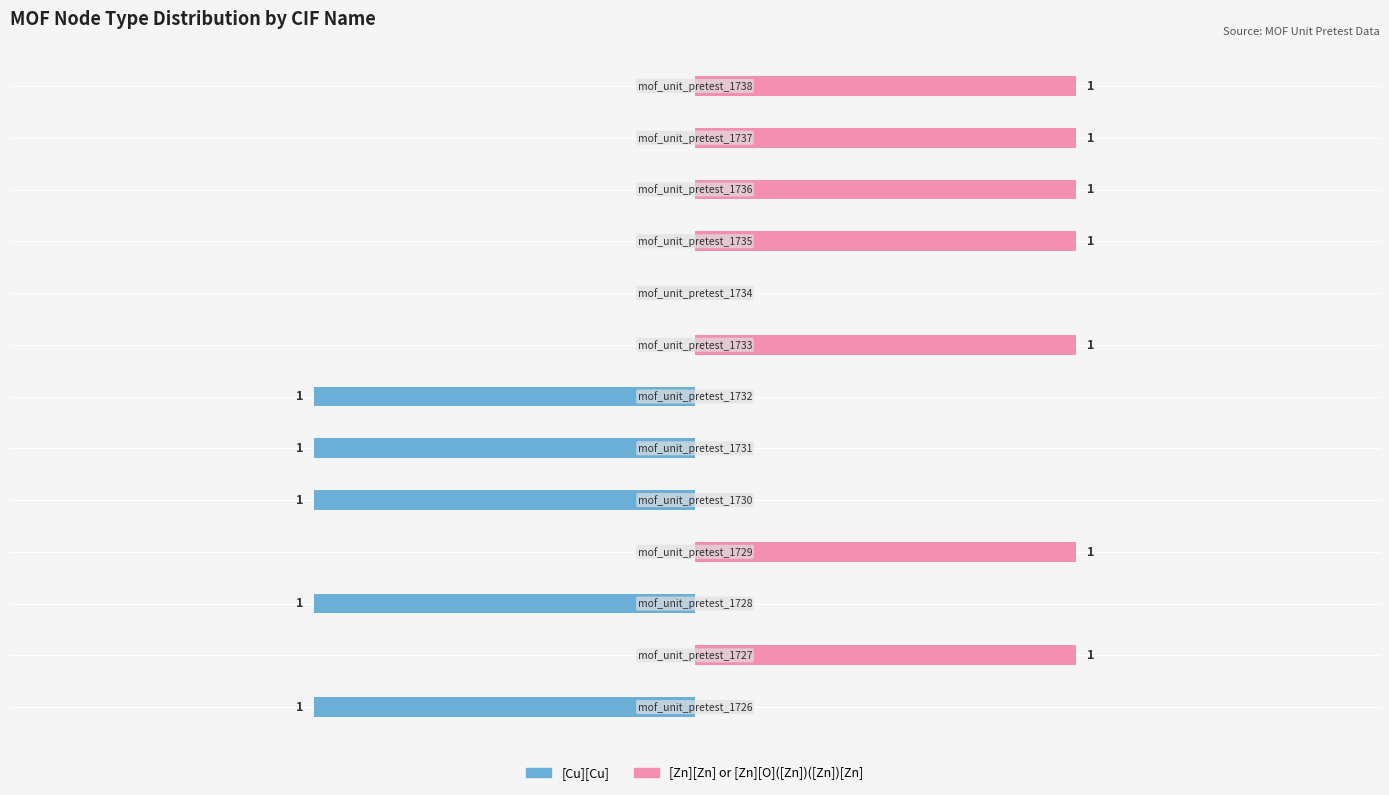

Reading left to right, transcribe all the data shown in this chart.

[Cu][Cu]: -1	0	-1	0	-1	-1	-1	0	0	0	0	0	0
[Zn][Zn] or [Zn][O]([Zn])([Zn])[Zn]: 0	1	0	1	0	0	0	1	0	1	1	1	1